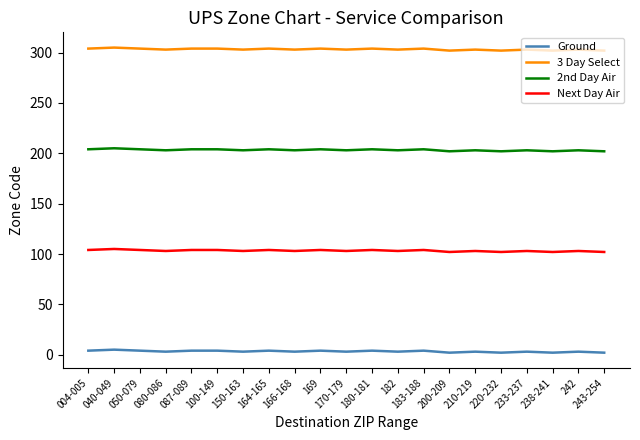

Read the Ground value at 040-049.

5